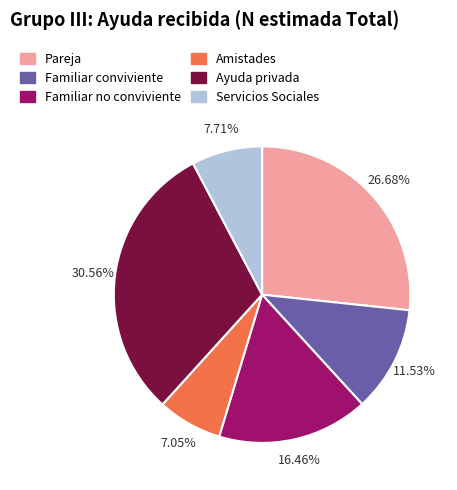

Which category has the smallest portion of the pie?

Amistades